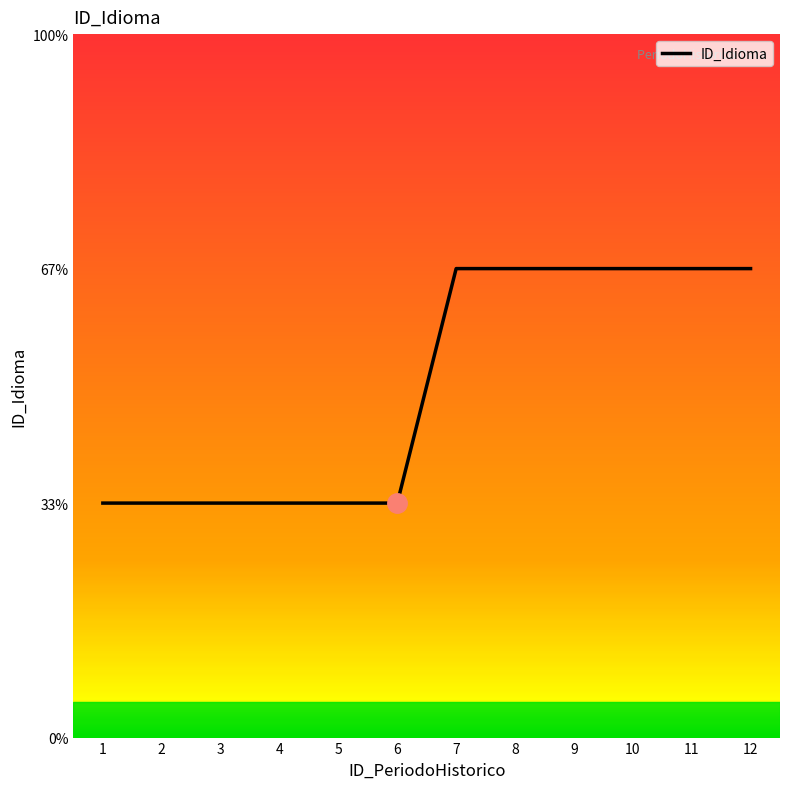

At which category does the chart reach its minimum across all series?

1